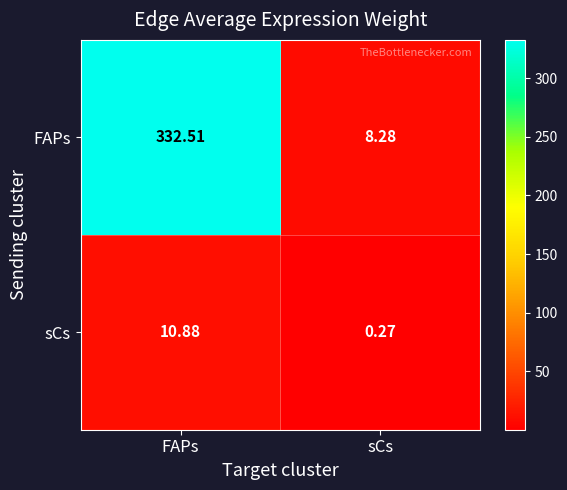

What is the greatest value displayed?

332.5